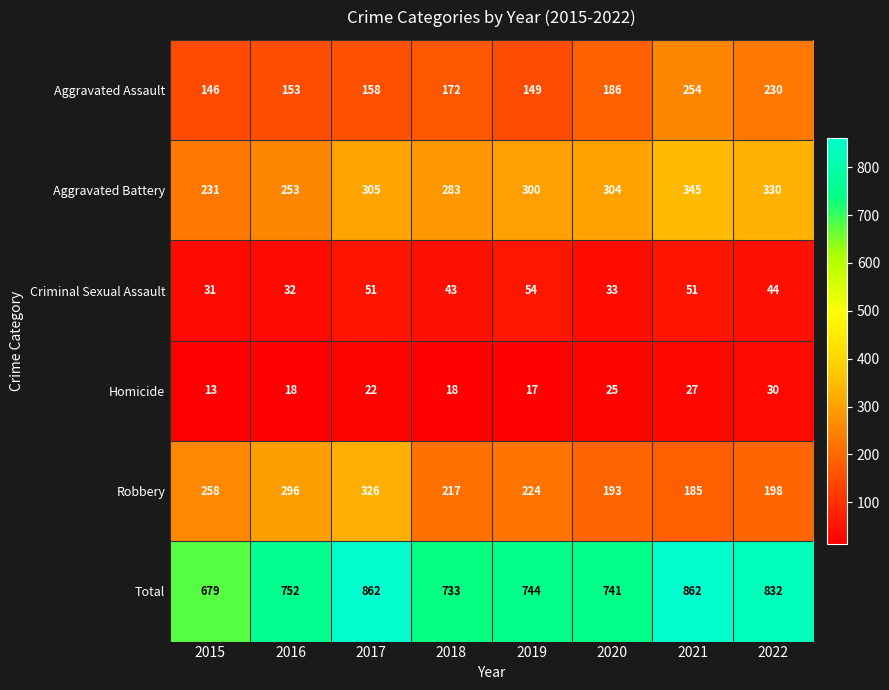

What is the minimum value shown in the chart?

13